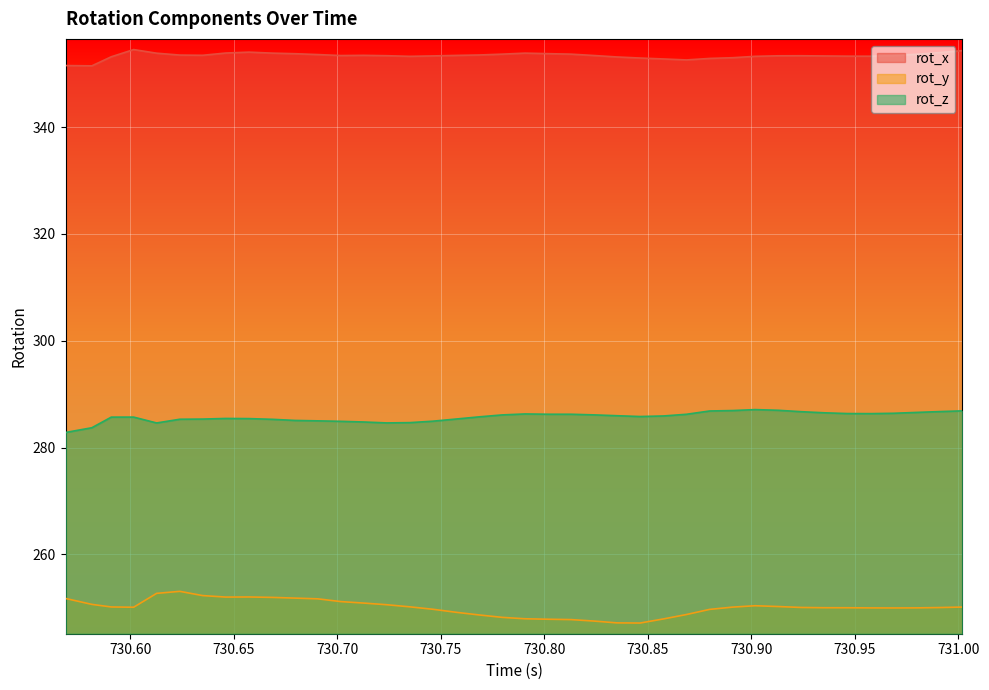

Rank the series by their maximum value, from lowest to highest.

rot_y, rot_z, rot_x